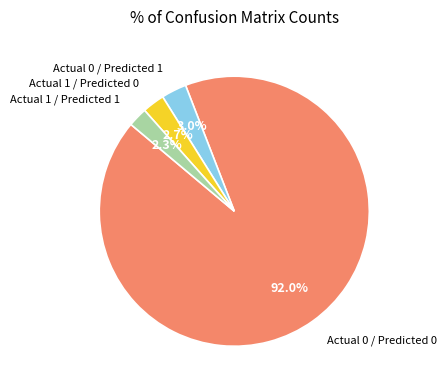

Which slice represents more than half of the pie?

Actual 0 / Predicted 0